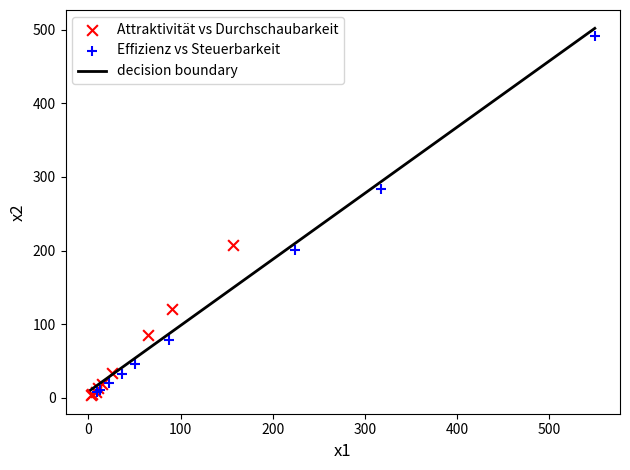

Which series has the widest spread of Y values?

Effizienz vs Steuerbarkeit